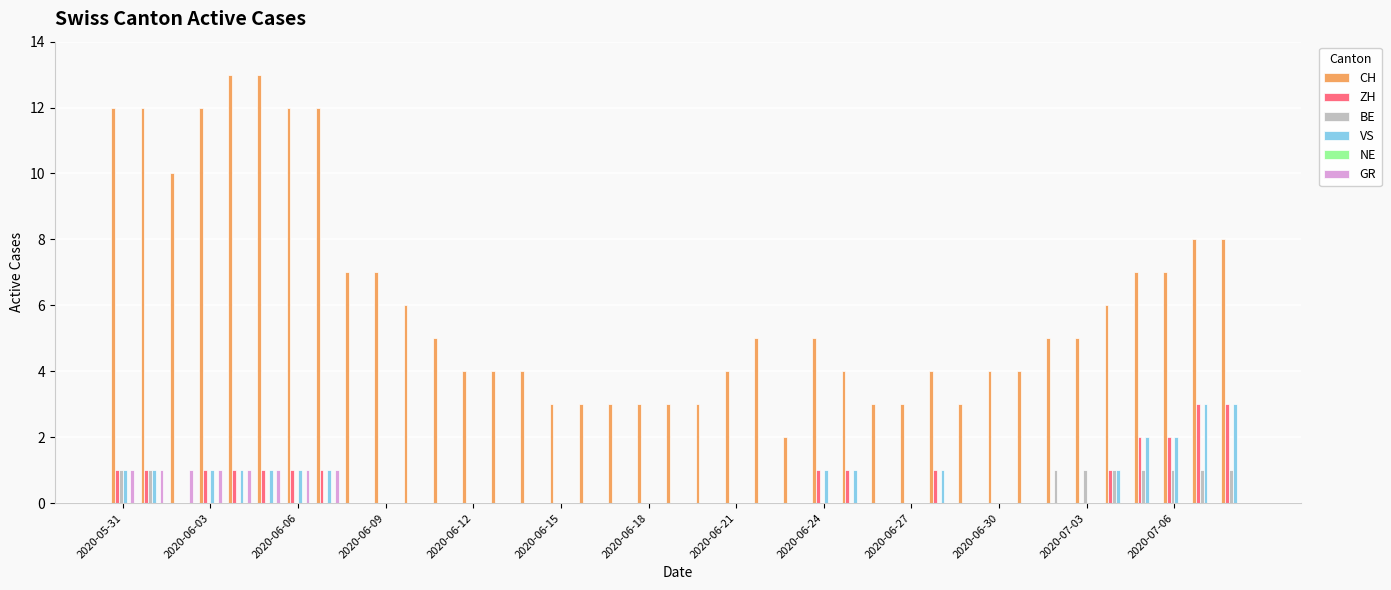

What is the maximum value shown in the chart?

13